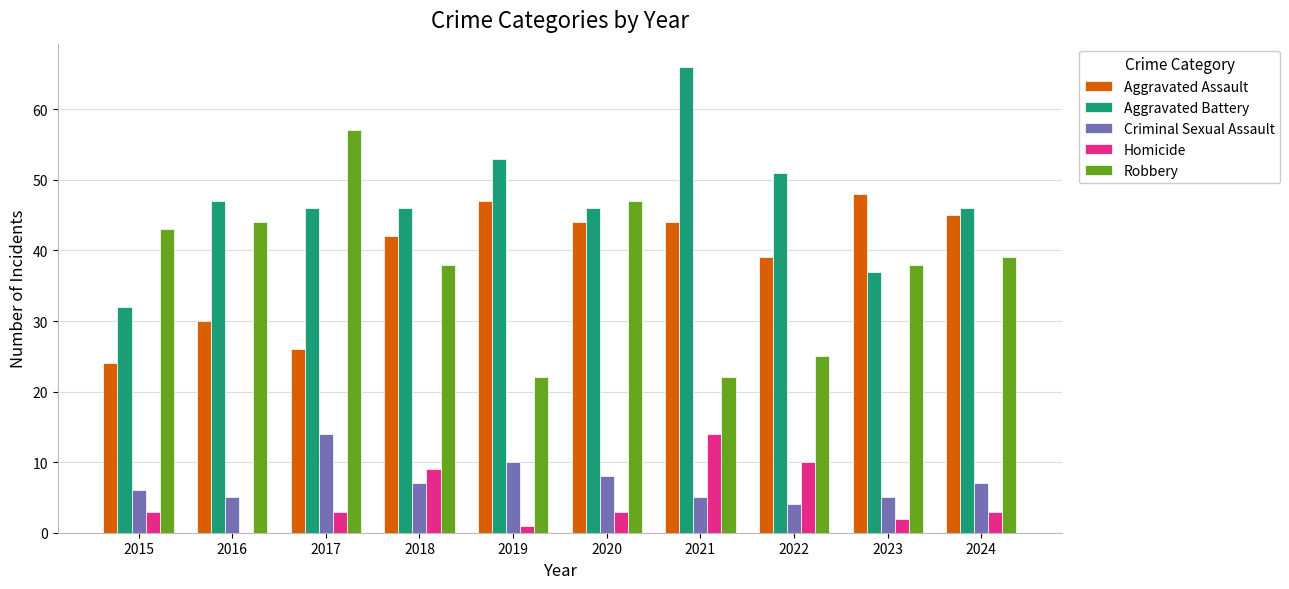

Which series changed the most between 2019 and 2024?

Robbery